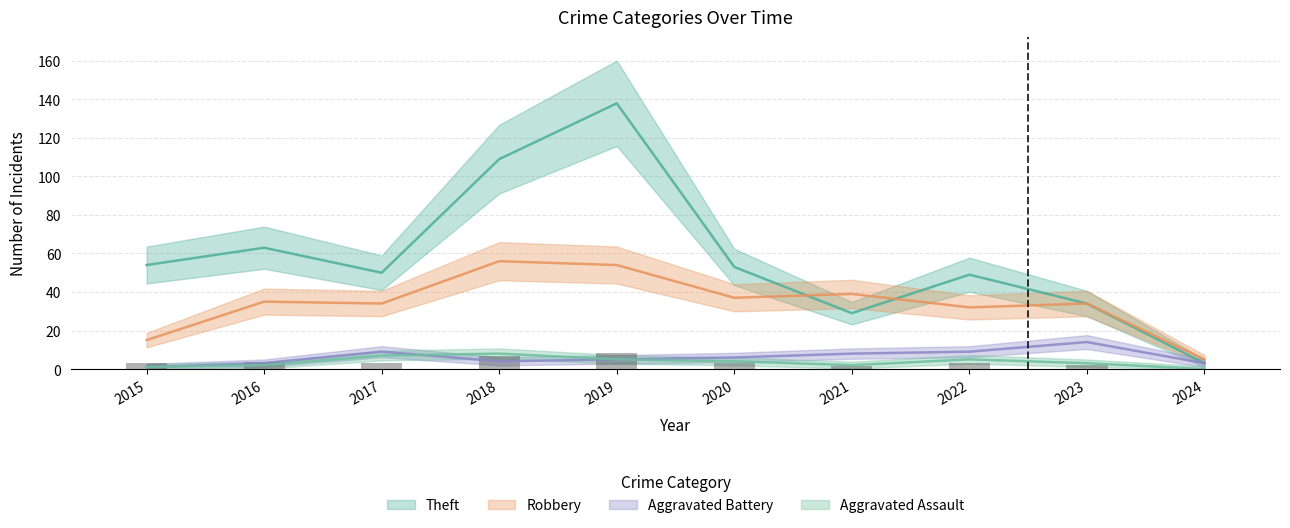

How many groups of bars are there?

10